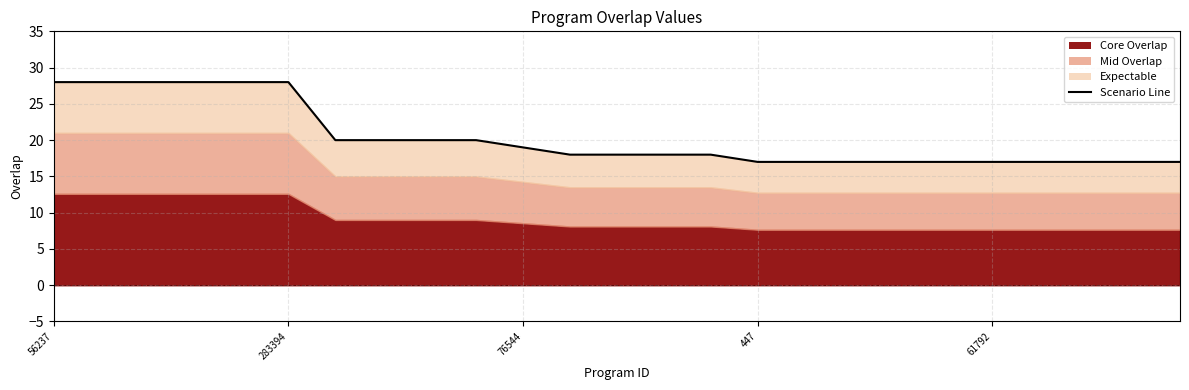

The chart shows a value of 20 at 341740. True or false?

True